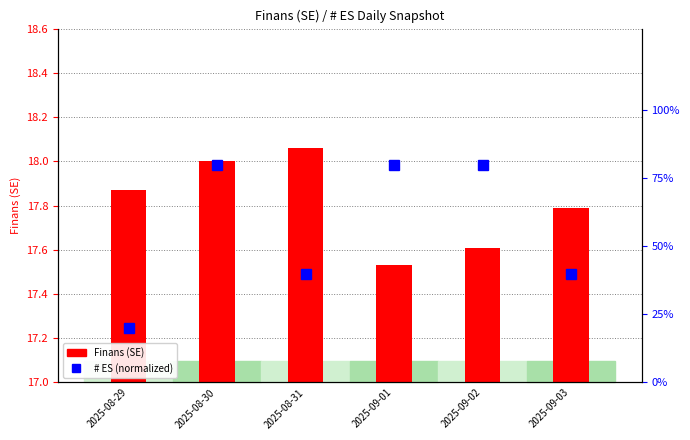

How many categories are shown in the chart?

6